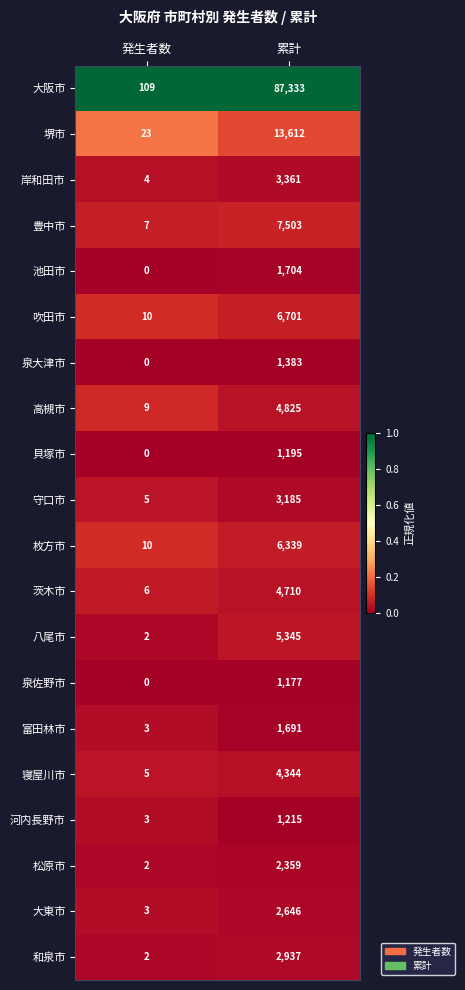

At which category is the sum across all series the highest?

累計